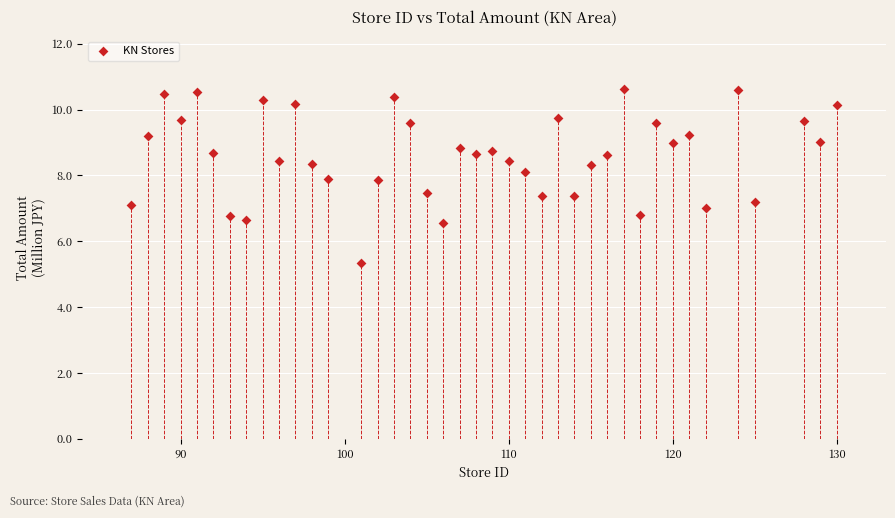

What is the range of Y values (max minus min)?

5.3